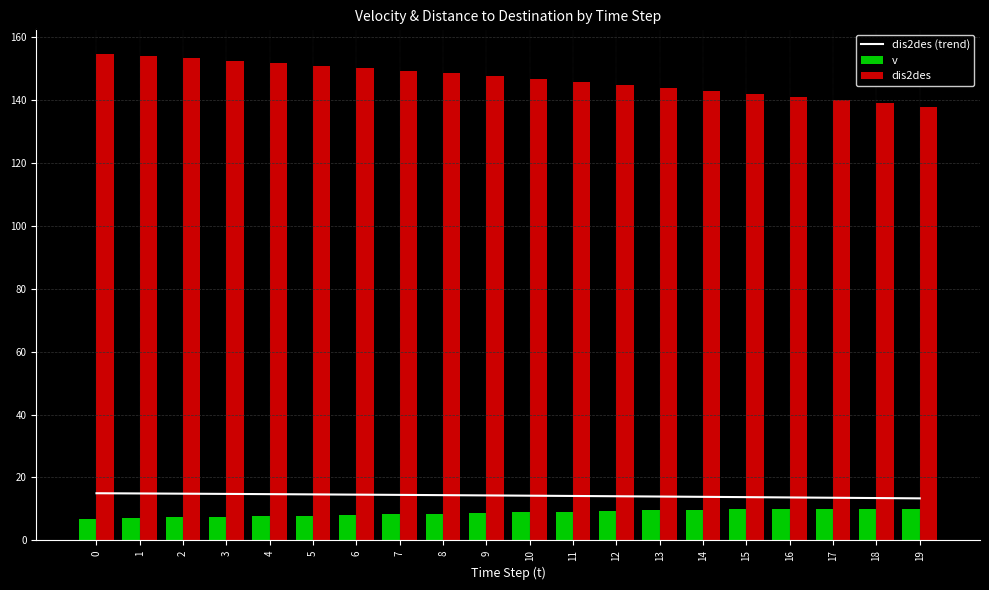

At which label is dis2des closest to 146?

11